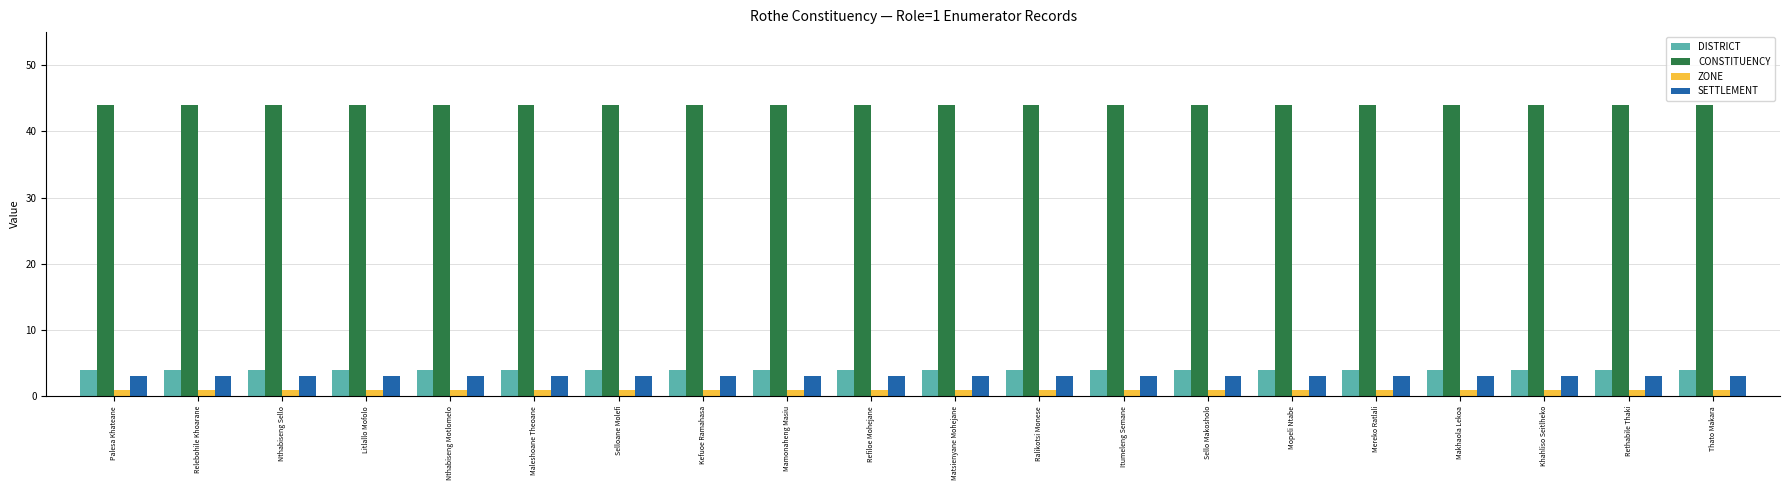

Reading left to right, transcribe all the data shown in this chart.

DISTRICT: Palesa Khateane=4	Relebohile Khoarane=4	Nthabiseng Sello=4	Litlallo Mofolo=4	Nthabiseng Motlomelo=4	Maleshoane Theoane=4	Selloane Molefi=4	Kefuoe Ramahasa=4	Mamonaheng Masiu=4	Refiloe Mohejane=4	Matsienyane Mohejane=4	Ralikotsi Monese=4	Itumeleng Semane=4	Sello Makosholo=4	Mopeli Ntabe=4	Mereko Ratlali=4	Makhaola Lekoa=4	Khahliso Seitlheko=4	Rethabile Thaki=4	Thato Makara=4
CONSTITUENCY: Palesa Khateane=44	Relebohile Khoarane=44	Nthabiseng Sello=44	Litlallo Mofolo=44	Nthabiseng Motlomelo=44	Maleshoane Theoane=44	Selloane Molefi=44	Kefuoe Ramahasa=44	Mamonaheng Masiu=44	Refiloe Mohejane=44	Matsienyane Mohejane=44	Ralikotsi Monese=44	Itumeleng Semane=44	Sello Makosholo=44	Mopeli Ntabe=44	Mereko Ratlali=44	Makhaola Lekoa=44	Khahliso Seitlheko=44	Rethabile Thaki=44	Thato Makara=44
ZONE: Palesa Khateane=1	Relebohile Khoarane=1	Nthabiseng Sello=1	Litlallo Mofolo=1	Nthabiseng Motlomelo=1	Maleshoane Theoane=1	Selloane Molefi=1	Kefuoe Ramahasa=1	Mamonaheng Masiu=1	Refiloe Mohejane=1	Matsienyane Mohejane=1	Ralikotsi Monese=1	Itumeleng Semane=1	Sello Makosholo=1	Mopeli Ntabe=1	Mereko Ratlali=1	Makhaola Lekoa=1	Khahliso Seitlheko=1	Rethabile Thaki=1	Thato Makara=1
SETTLEMENT: Palesa Khateane=3	Relebohile Khoarane=3	Nthabiseng Sello=3	Litlallo Mofolo=3	Nthabiseng Motlomelo=3	Maleshoane Theoane=3	Selloane Molefi=3	Kefuoe Ramahasa=3	Mamonaheng Masiu=3	Refiloe Mohejane=3	Matsienyane Mohejane=3	Ralikotsi Monese=3	Itumeleng Semane=3	Sello Makosholo=3	Mopeli Ntabe=3	Mereko Ratlali=3	Makhaola Lekoa=3	Khahliso Seitlheko=3	Rethabile Thaki=3	Thato Makara=3